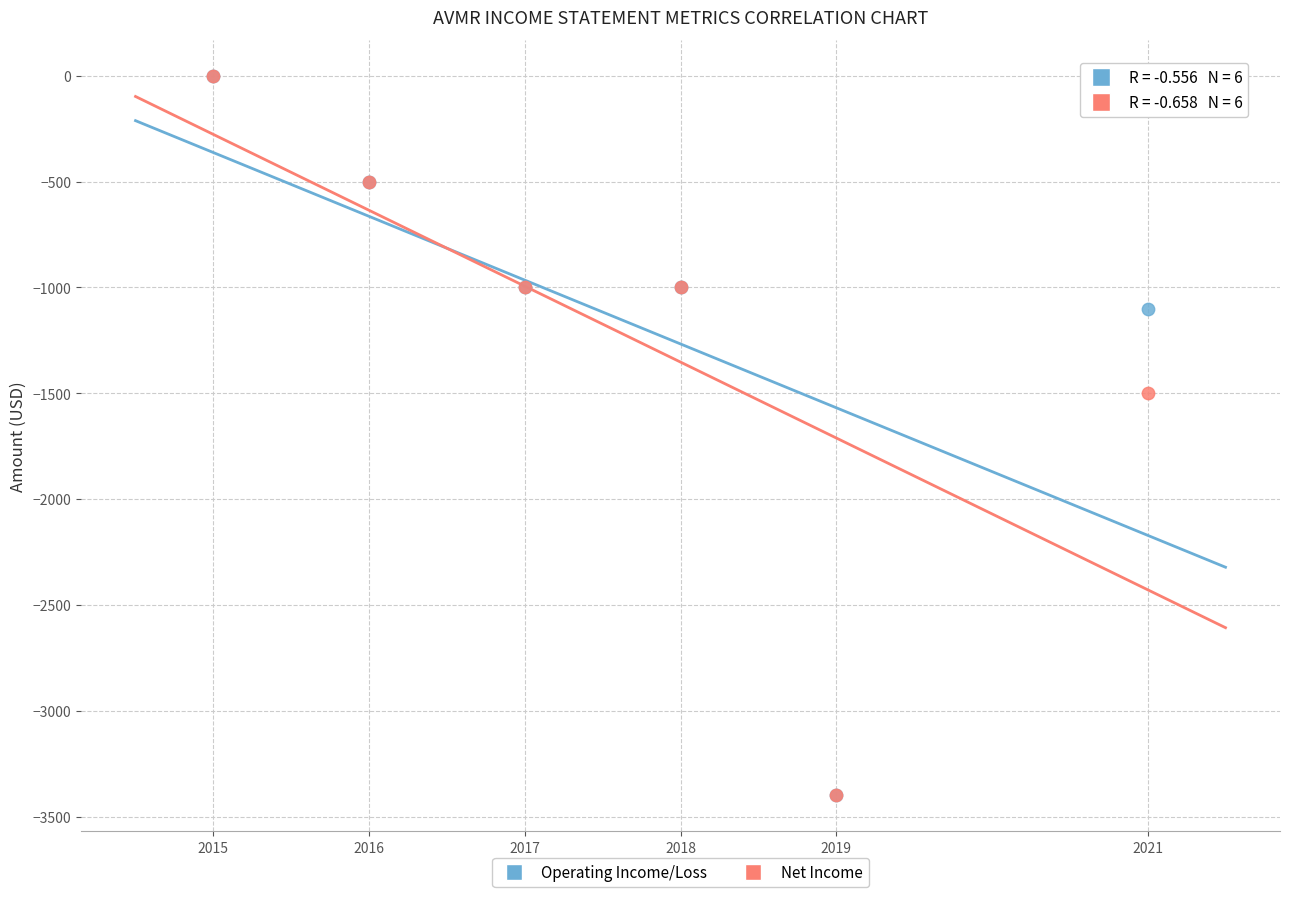

Across all series, what Y value is closest to -1700?

-1500